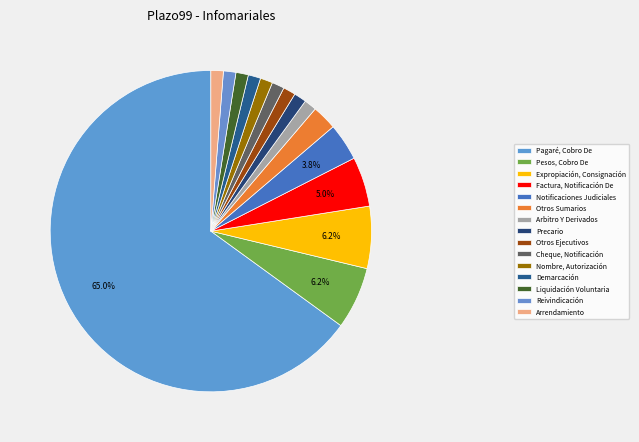

Count the number of slices in the pie.

15